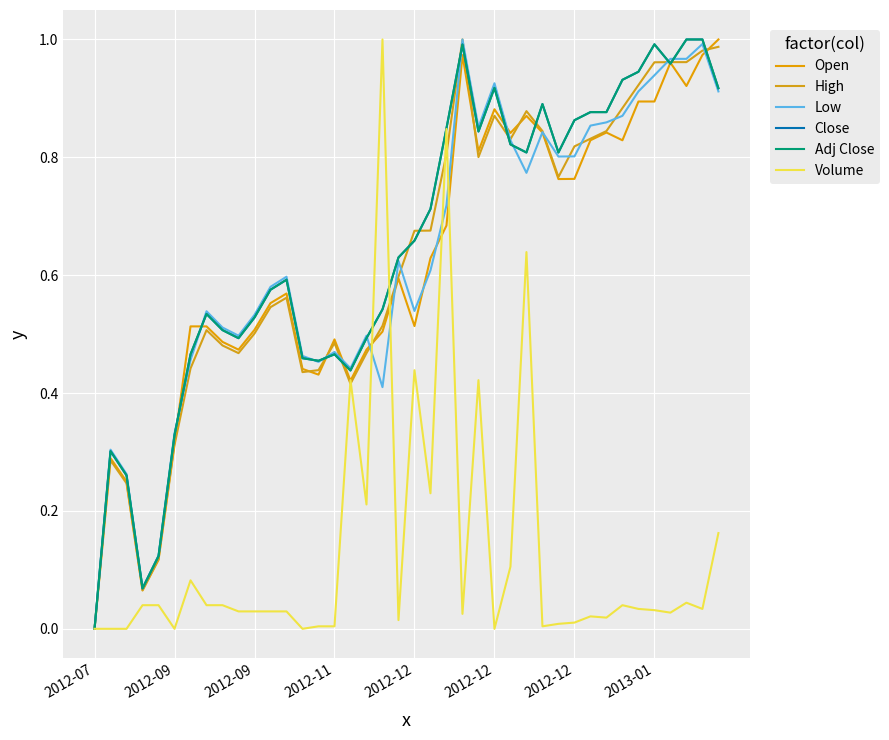

Is this an area chart (filled region under the line)?

No